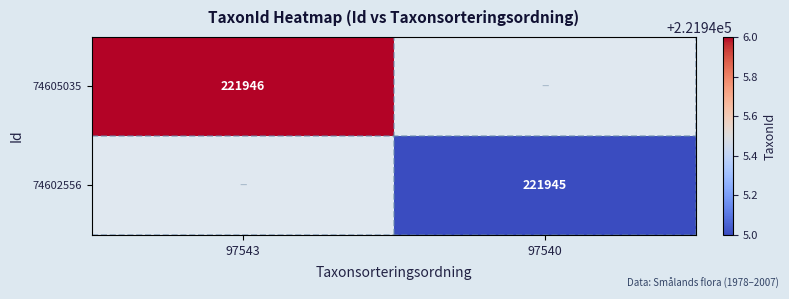

True or false: 74602556 has a value of 221945 at 97540.

True